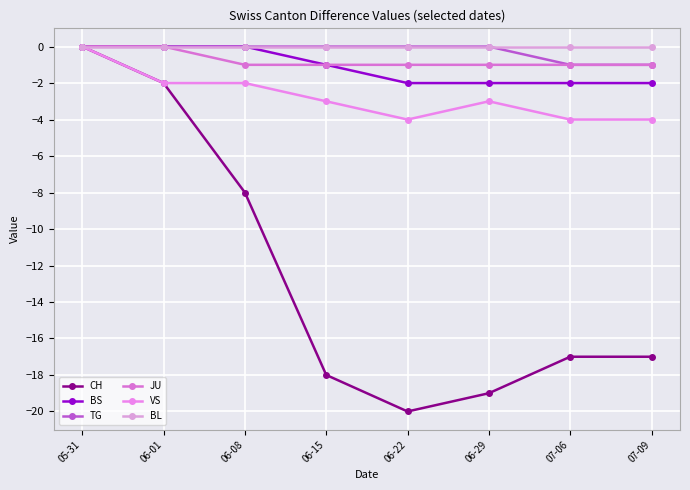

Reading left to right, list all the values displayed in this chart.

CH: 0	-2	-8	-18	-20	-19	-17	-17
BS: 0	0	0	-1	-2	-2	-2	-2
TG: 0	0	0	0	0	0	-1	-1
JU: 0	0	-1	-1	-1	-1	-1	-1
VS: 0	-2	-2	-3	-4	-3	-4	-4
BL: 0	0	0	0	0	0	0	0